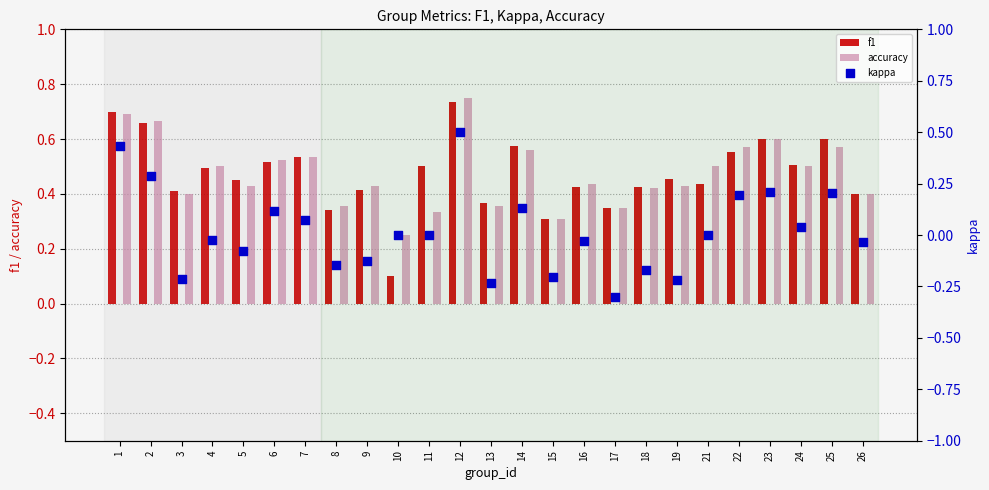

Which series has the largest total across all categories?

accuracy